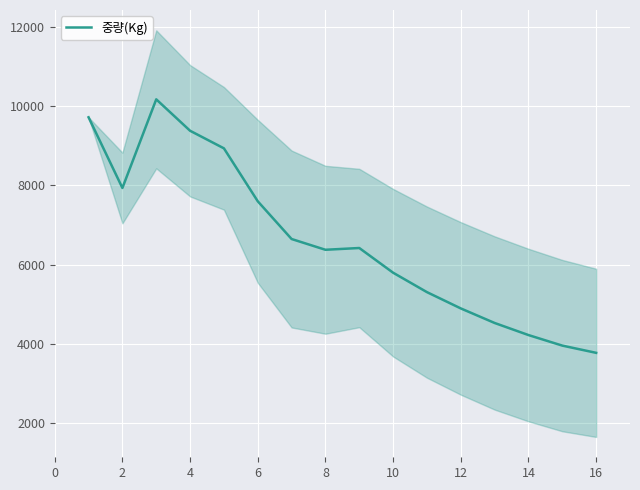

What is the lowest value of the 중량(Kg) series?

3779.9